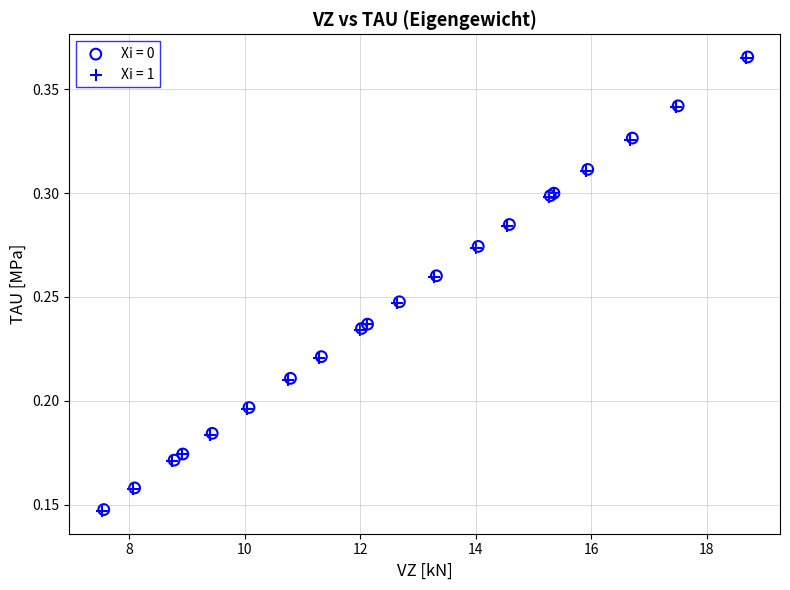

What are all the series names shown in the legend?

Xi = 0, Xi = 1